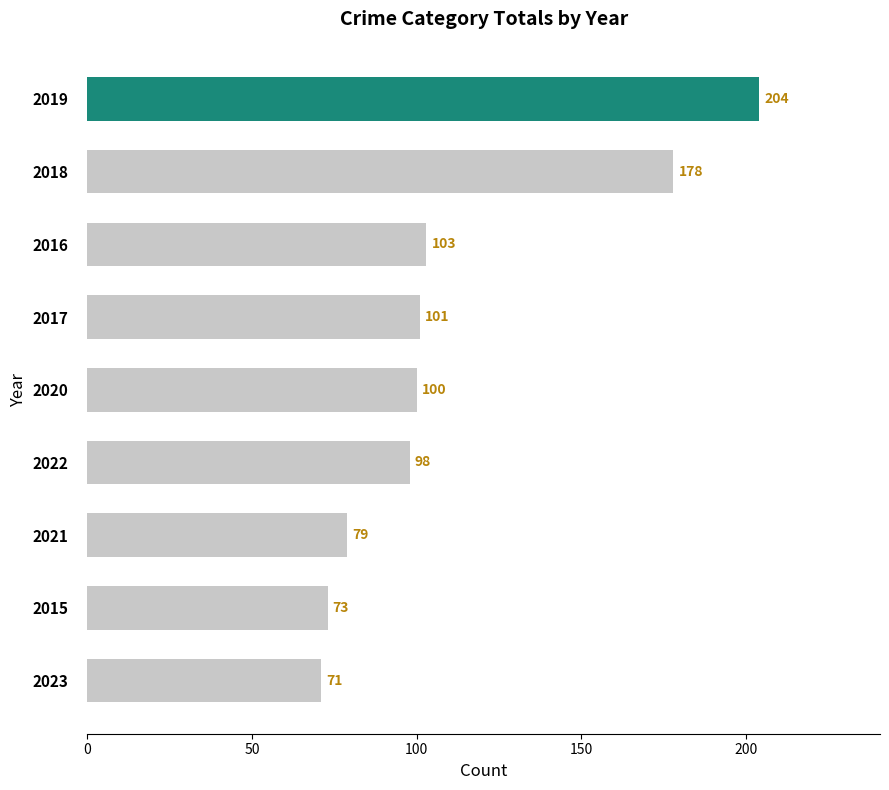

What is the average value?

112